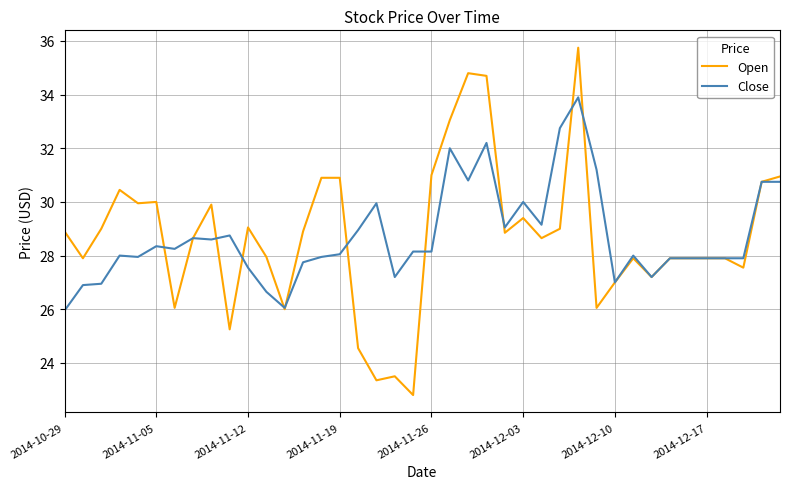

What is the highest value of the Open series?

35.8